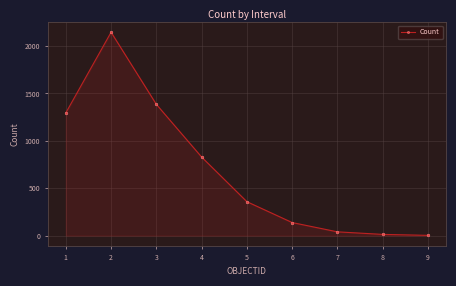

What is the value of the 6th point from the left?

138